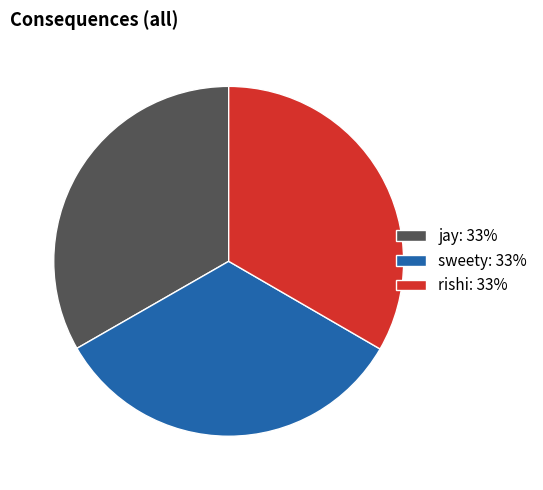

How many slices are in this pie chart?

3